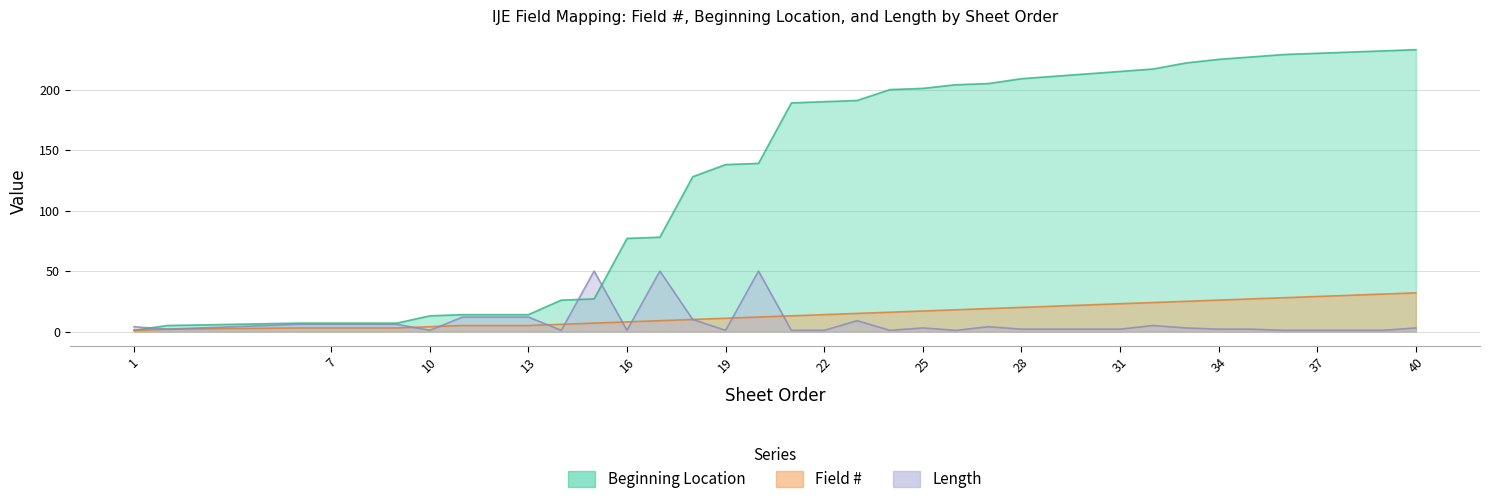

What is the sum of all Length values?

277